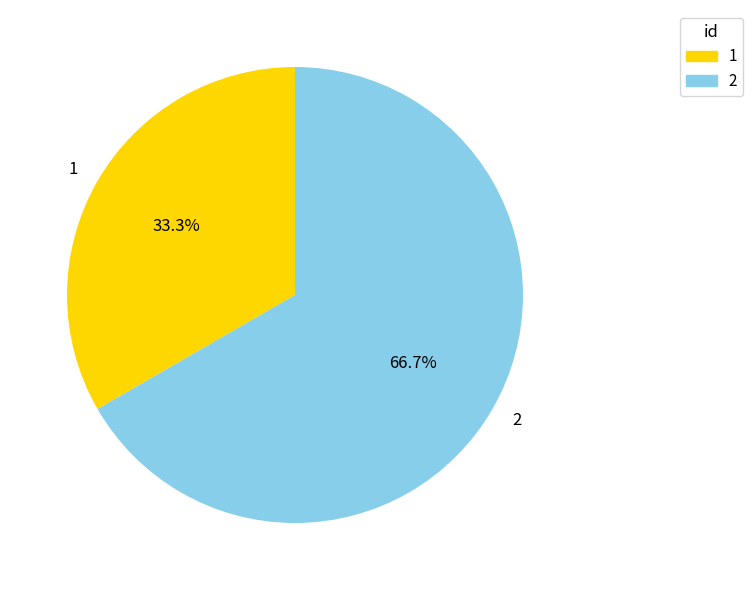

What portion of the pie excludes 2?

33.3%